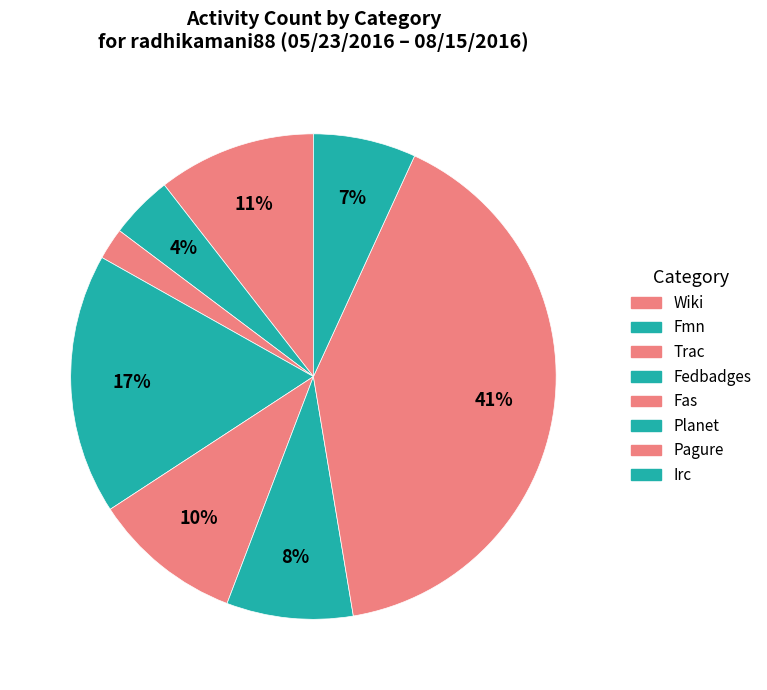

Does Planet account for over 50% of the chart?

No